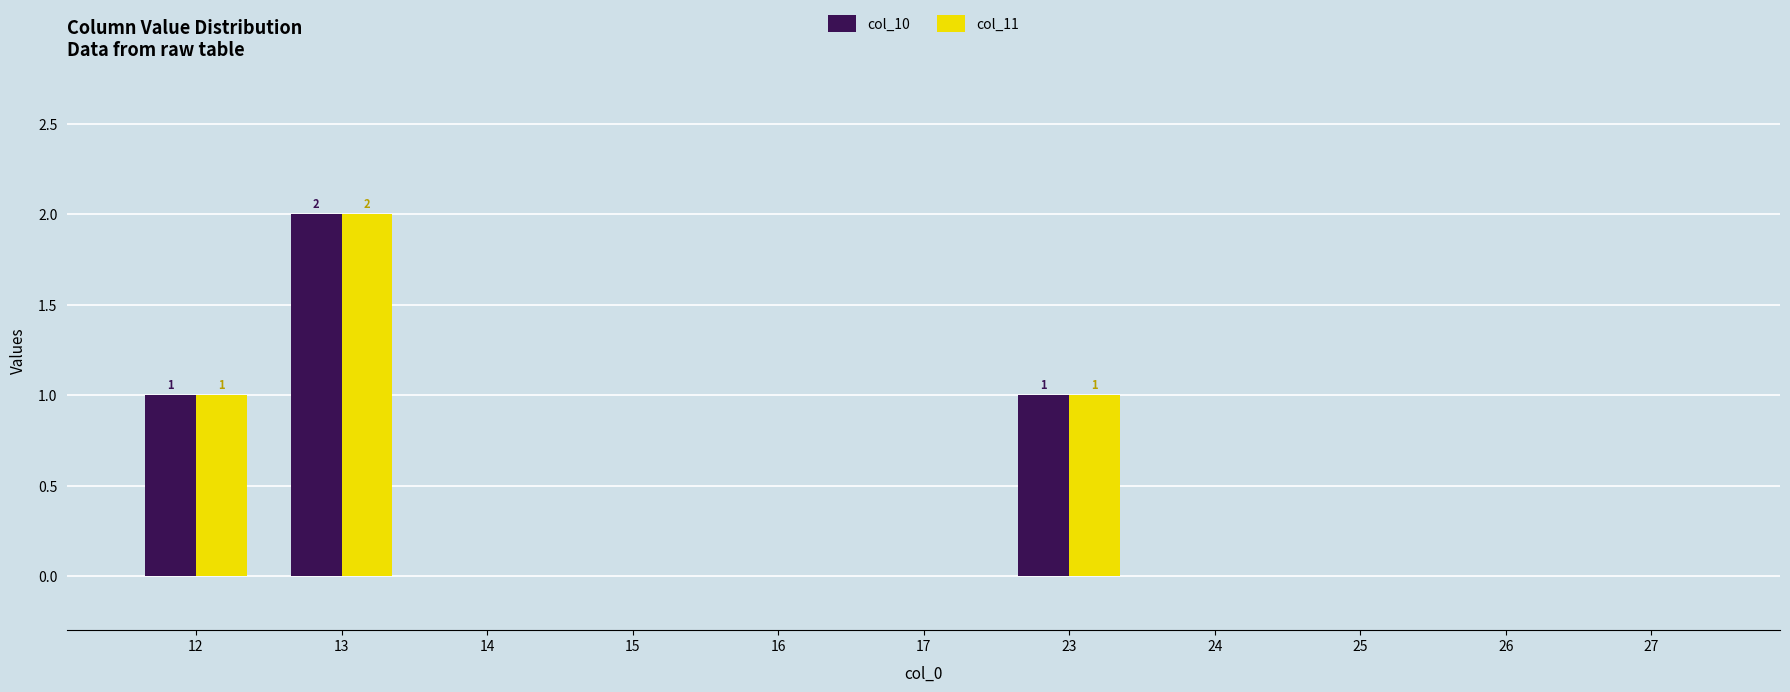

The value of col_10 at 27 is 0. True or false?

True